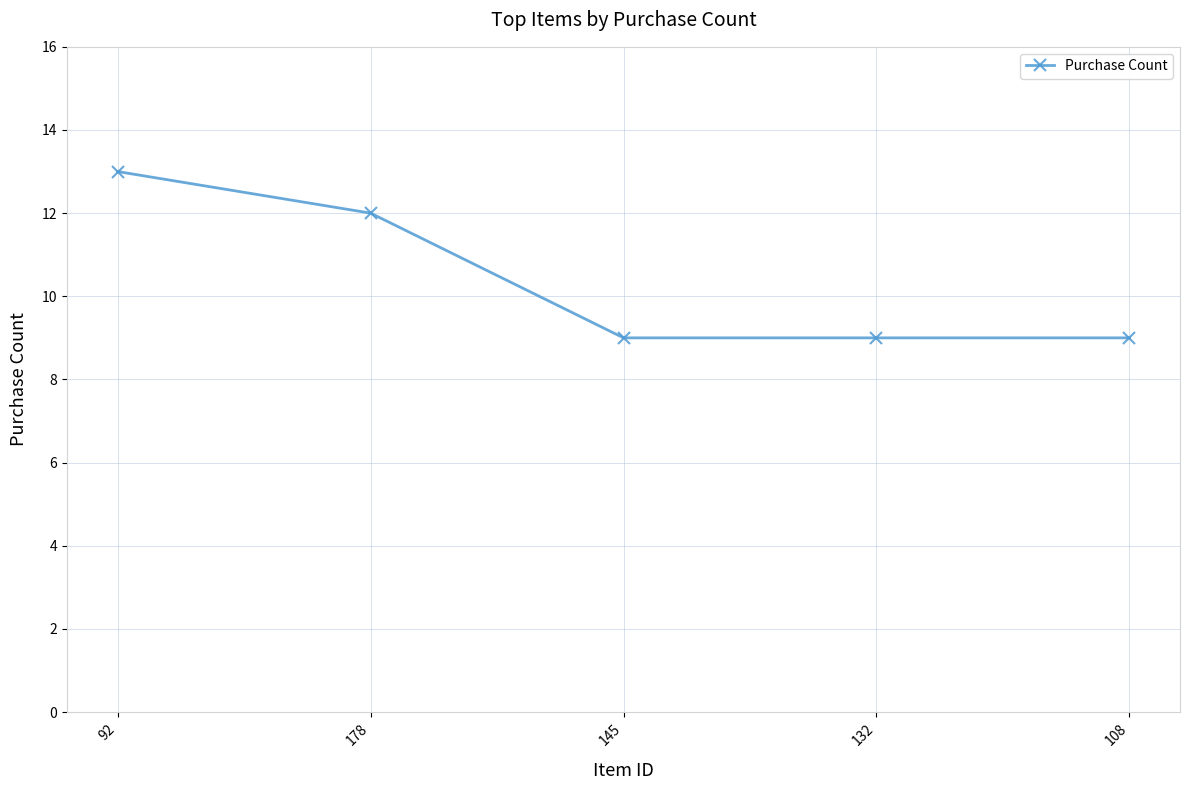

What is the greatest value displayed?

13